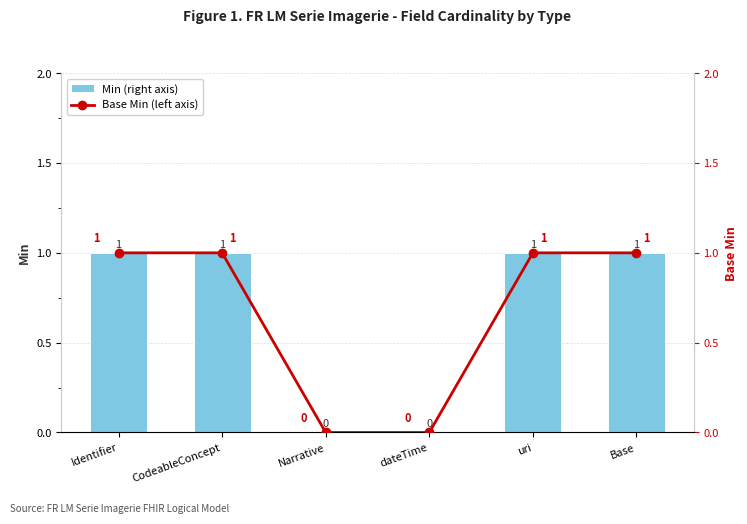

At Identifier, list the series in order from smallest to largest.

Min (right axis), Base Min (left axis)